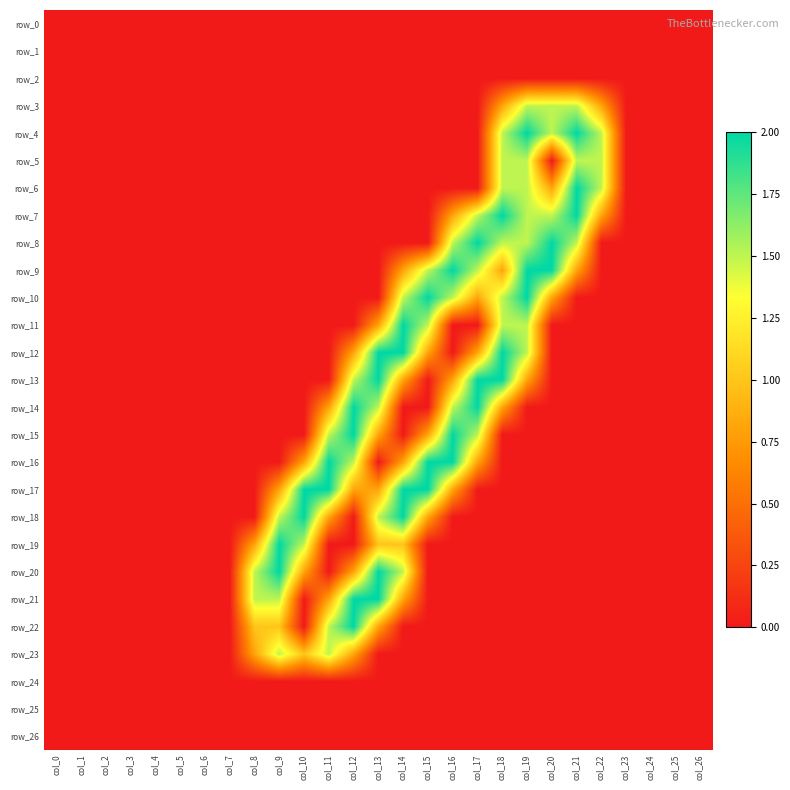

Rank the categories by row_1 value from lowest to highest.

col_0, col_1, col_2, col_3, col_4, col_5, col_6, col_7, col_8, col_9, col_10, col_11, col_12, col_13, col_14, col_15, col_16, col_17, col_18, col_19, col_20, col_21, col_22, col_23, col_24, col_25, col_26